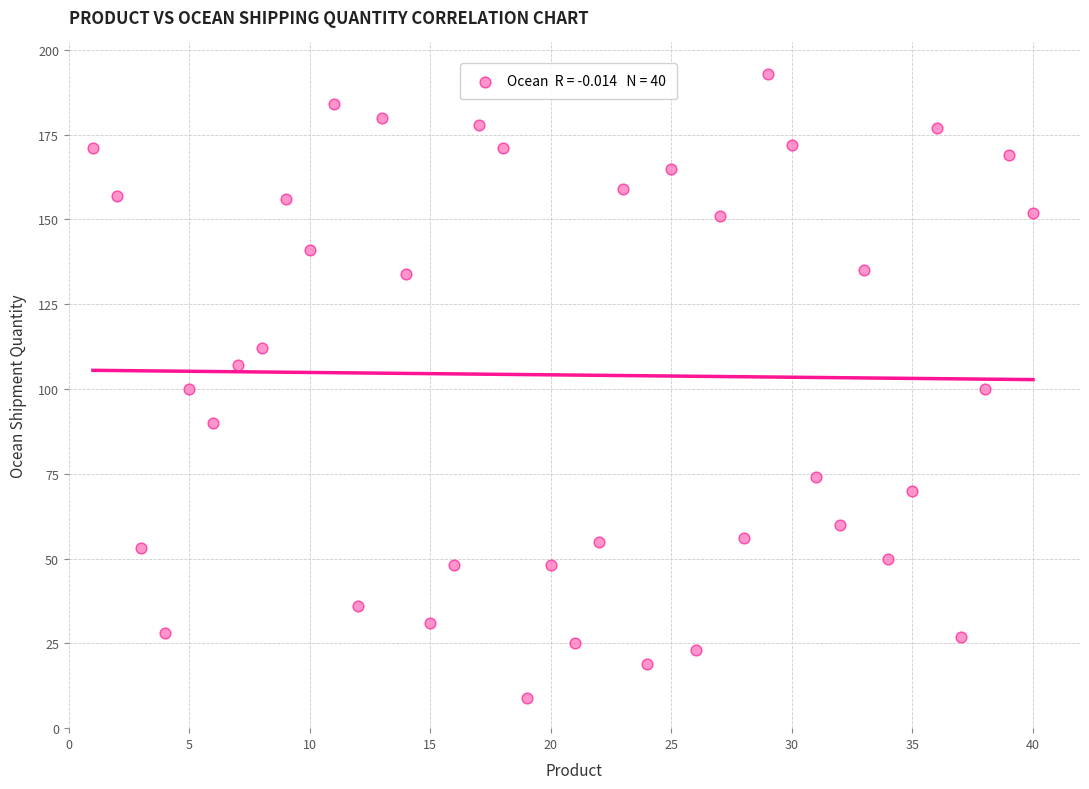

What is the range of Y values (max minus min)?

184